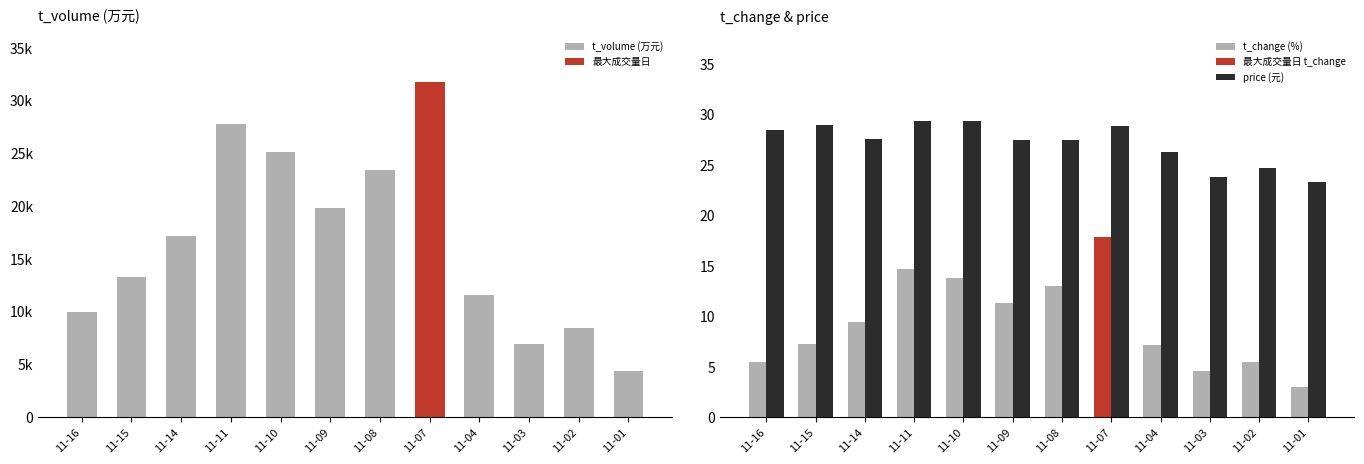

What is the difference between the price (元) values at 11-15 and 11-04?

2.7